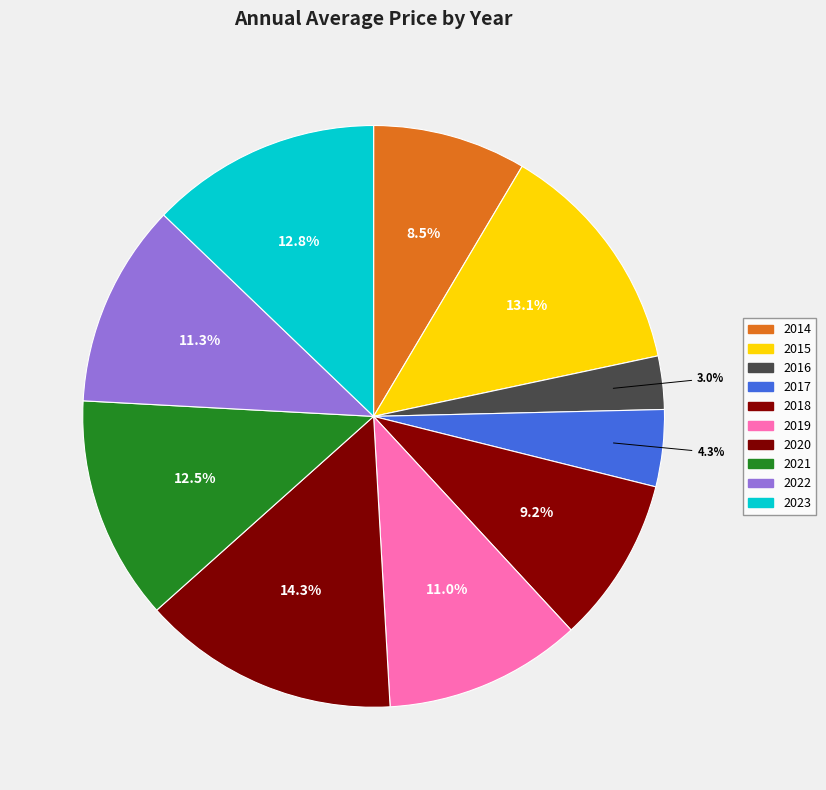

What percentage is NOT represented by 2018?

90.8%